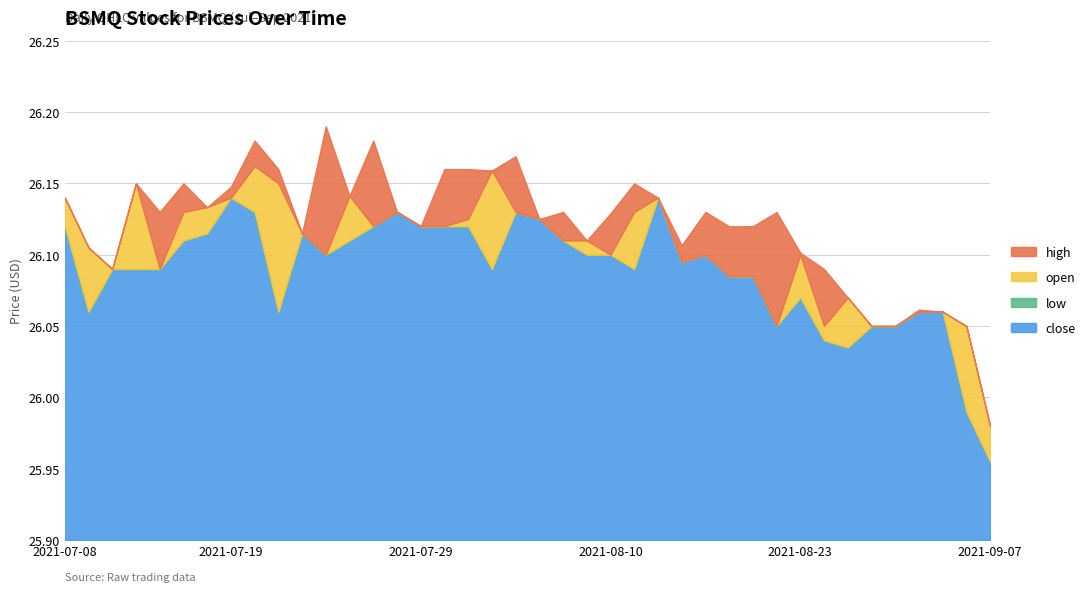

Reading right to left, list all the values displayed in this chart.

close: 2021-09-07=26.0	2021-09-03=26.0	2021-09-02=26.1	2021-09-01=26.1	2021-08-30=26.1	2021-08-27=26.1	2021-08-26=26.0	2021-08-25=26.0	2021-08-23=26.1	2021-08-20=26.1	2021-08-19=26.1	2021-08-17=26.1	2021-08-16=26.1	2021-08-13=26.1	2021-08-12=26.1	2021-08-11=26.1	2021-08-10=26.1	2021-08-09=26.1	2021-08-06=26.1	2021-08-05=26.1	2021-08-04=26.1	2021-08-03=26.1	2021-08-02=26.1	2021-07-30=26.1	2021-07-29=26.1	2021-07-28=26.1	2021-07-27=26.1	2021-07-26=26.1	2021-07-23=26.1	2021-07-22=26.1	2021-07-21=26.1	2021-07-20=26.1	2021-07-19=26.1	2021-07-16=26.1	2021-07-15=26.1	2021-07-14=26.1	2021-07-13=26.1	2021-07-12=26.1	2021-07-09=26.1	2021-07-08=26.1
low: 2021-09-07=26.0	2021-09-03=26.0	2021-09-02=26.1	2021-09-01=26.1	2021-08-30=26.0	2021-08-27=26.0	2021-08-26=26.0	2021-08-25=26.0	2021-08-23=26.1	2021-08-20=26.1	2021-08-19=26.1	2021-08-17=26.0	2021-08-16=26.1	2021-08-13=26.1	2021-08-12=26.1	2021-08-11=26.1	2021-08-10=26.0	2021-08-09=26.1	2021-08-06=26.1	2021-08-05=26.1	2021-08-04=26.1	2021-08-03=26.1	2021-08-02=26.1	2021-07-30=26.1	2021-07-29=26.1	2021-07-28=26.1	2021-07-27=26.1	2021-07-26=26.1	2021-07-23=26.1	2021-07-22=26.1	2021-07-21=26.1	2021-07-20=26.1	2021-07-19=26.1	2021-07-16=26.1	2021-07-15=26.1	2021-07-14=26.1	2021-07-13=26.1	2021-07-12=26.1	2021-07-09=26.0	2021-07-08=26.1
open: 2021-09-07=26.0	2021-09-03=26.1	2021-09-02=26.1	2021-09-01=26.1	2021-08-30=26.0	2021-08-27=26.0	2021-08-26=26.1	2021-08-25=26.1	2021-08-23=26.1	2021-08-20=26.1	2021-08-19=26.1	2021-08-17=26.1	2021-08-16=26.1	2021-08-13=26.1	2021-08-12=26.1	2021-08-11=26.1	2021-08-10=26.0	2021-08-09=26.1	2021-08-06=26.1	2021-08-05=26.1	2021-08-04=26.1	2021-08-03=26.2	2021-08-02=26.1	2021-07-30=26.1	2021-07-29=26.1	2021-07-28=26.1	2021-07-27=26.1	2021-07-26=26.1	2021-07-23=26.1	2021-07-22=26.1	2021-07-21=26.1	2021-07-20=26.2	2021-07-19=26.1	2021-07-16=26.1	2021-07-15=26.1	2021-07-14=26.1	2021-07-13=26.1	2021-07-12=26.1	2021-07-09=26.1	2021-07-08=26.1
high: 2021-09-07=26.0	2021-09-03=26.1	2021-09-02=26.1	2021-09-01=26.1	2021-08-30=26.1	2021-08-27=26.1	2021-08-26=26.1	2021-08-25=26.1	2021-08-23=26.1	2021-08-20=26.1	2021-08-19=26.1	2021-08-17=26.1	2021-08-16=26.1	2021-08-13=26.1	2021-08-12=26.1	2021-08-11=26.1	2021-08-10=26.1	2021-08-09=26.1	2021-08-06=26.1	2021-08-05=26.1	2021-08-04=26.2	2021-08-03=26.2	2021-08-02=26.2	2021-07-30=26.2	2021-07-29=26.1	2021-07-28=26.1	2021-07-27=26.2	2021-07-26=26.1	2021-07-23=26.2	2021-07-22=26.1	2021-07-21=26.2	2021-07-20=26.2	2021-07-19=26.1	2021-07-16=26.1	2021-07-15=26.1	2021-07-14=26.1	2021-07-13=26.1	2021-07-12=26.1	2021-07-09=26.1	2021-07-08=26.1